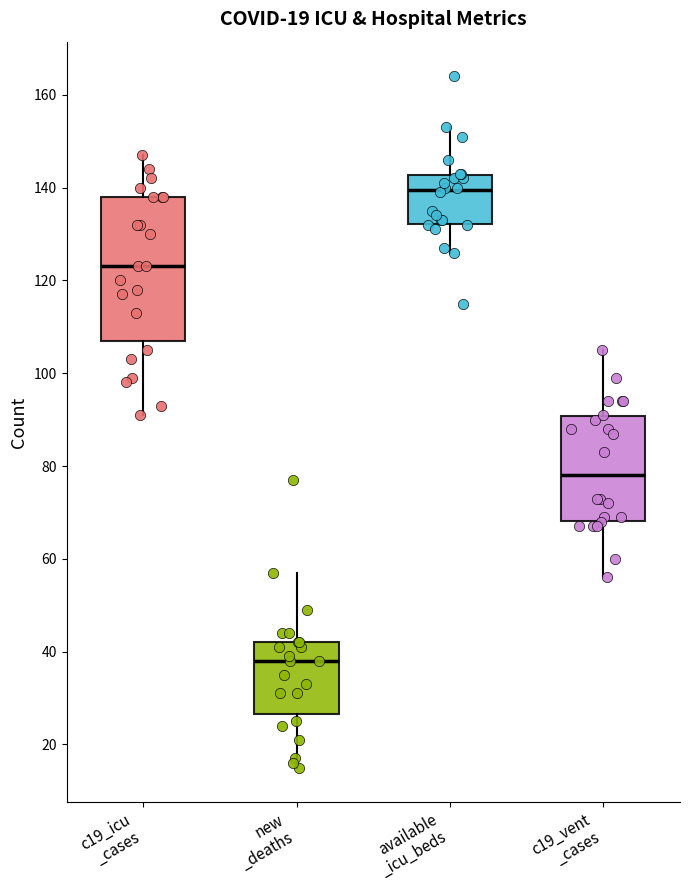

Which box is the tallest, from its lower edge to its upper edge?

c19_icu _cases